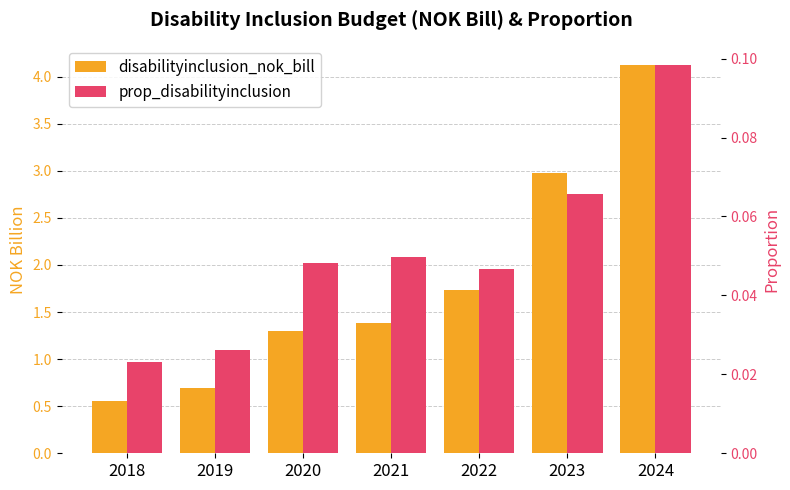

List the series in order of their peak value, highest first.

disabilityinclusion_nok_bill, prop_disabilityinclusion